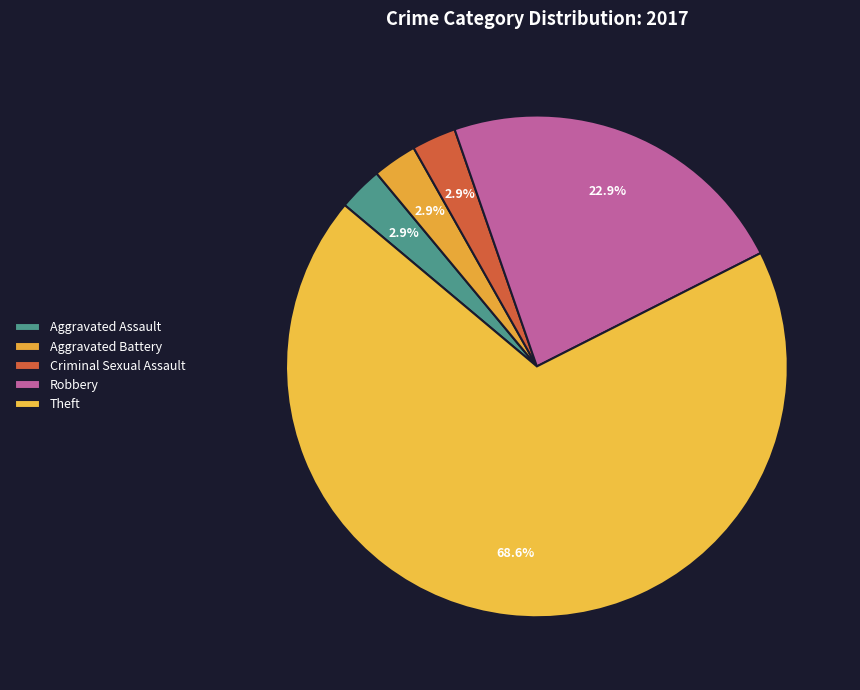

To the nearest percent, what is the difference between the Aggravated Assault and Robbery slice percentages?

20%